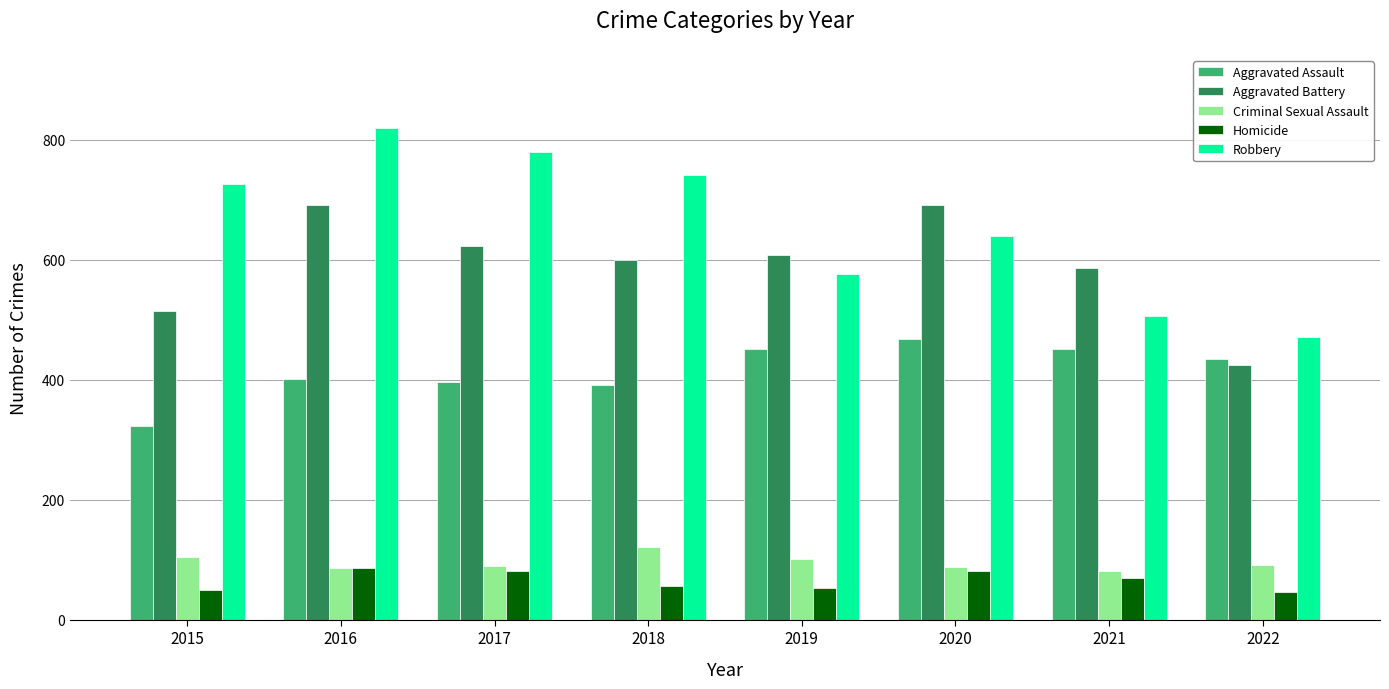

What is the minimum value shown in the chart?

47